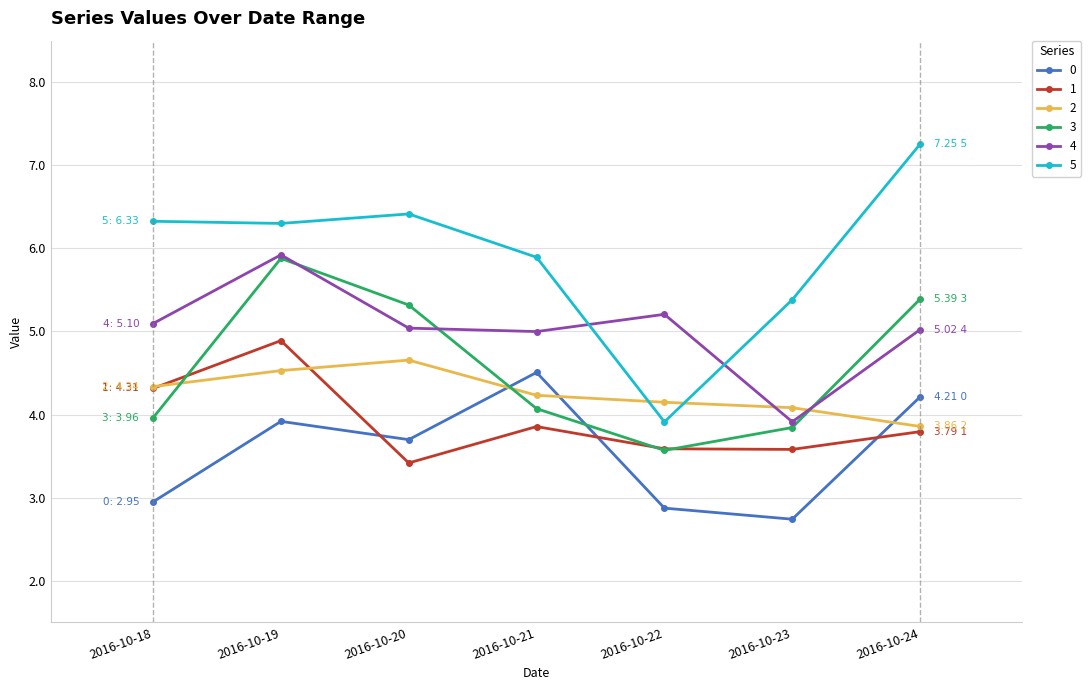

Reading left to right, extract all data points from this chart.

0: 2016-10-18=2.9	2016-10-19=3.9	2016-10-20=3.7	2016-10-21=4.5	2016-10-22=2.9	2016-10-23=2.7	2016-10-24=4.2
1: 2016-10-18=4.3	2016-10-19=4.9	2016-10-20=3.4	2016-10-21=3.9	2016-10-22=3.6	2016-10-23=3.6	2016-10-24=3.8
2: 2016-10-18=4.3	2016-10-19=4.5	2016-10-20=4.7	2016-10-21=4.2	2016-10-22=4.1	2016-10-23=4.1	2016-10-24=3.9
3: 2016-10-18=4.0	2016-10-19=5.9	2016-10-20=5.3	2016-10-21=4.1	2016-10-22=3.6	2016-10-23=3.8	2016-10-24=5.4
4: 2016-10-18=5.1	2016-10-19=5.9	2016-10-20=5.0	2016-10-21=5.0	2016-10-22=5.2	2016-10-23=3.9	2016-10-24=5.0
5: 2016-10-18=6.3	2016-10-19=6.3	2016-10-20=6.4	2016-10-21=5.9	2016-10-22=3.9	2016-10-23=5.4	2016-10-24=7.3